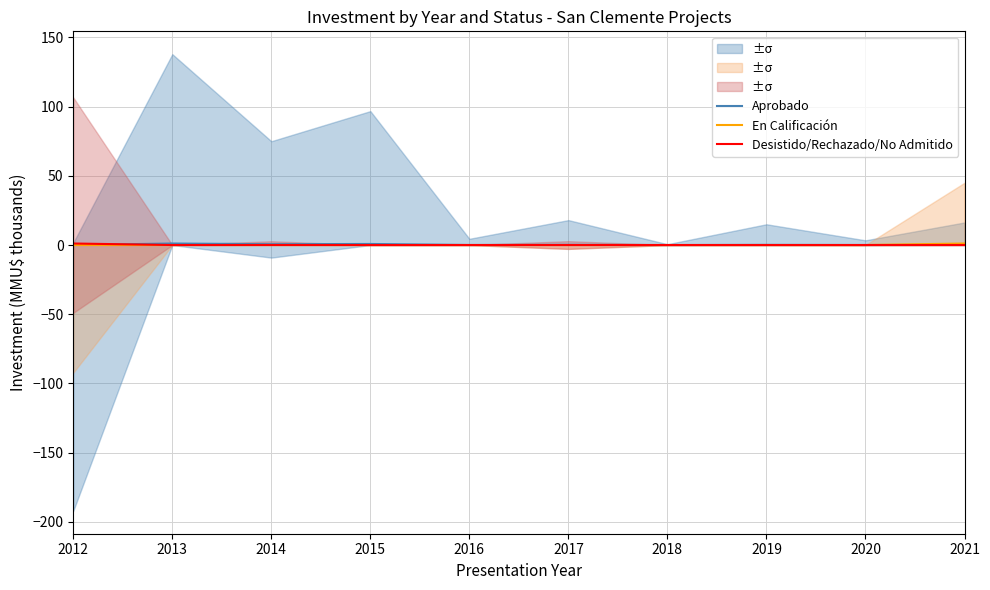

Is it true that Desistido/Rechazado/No Admitido equals 0.0 at 2014?

False